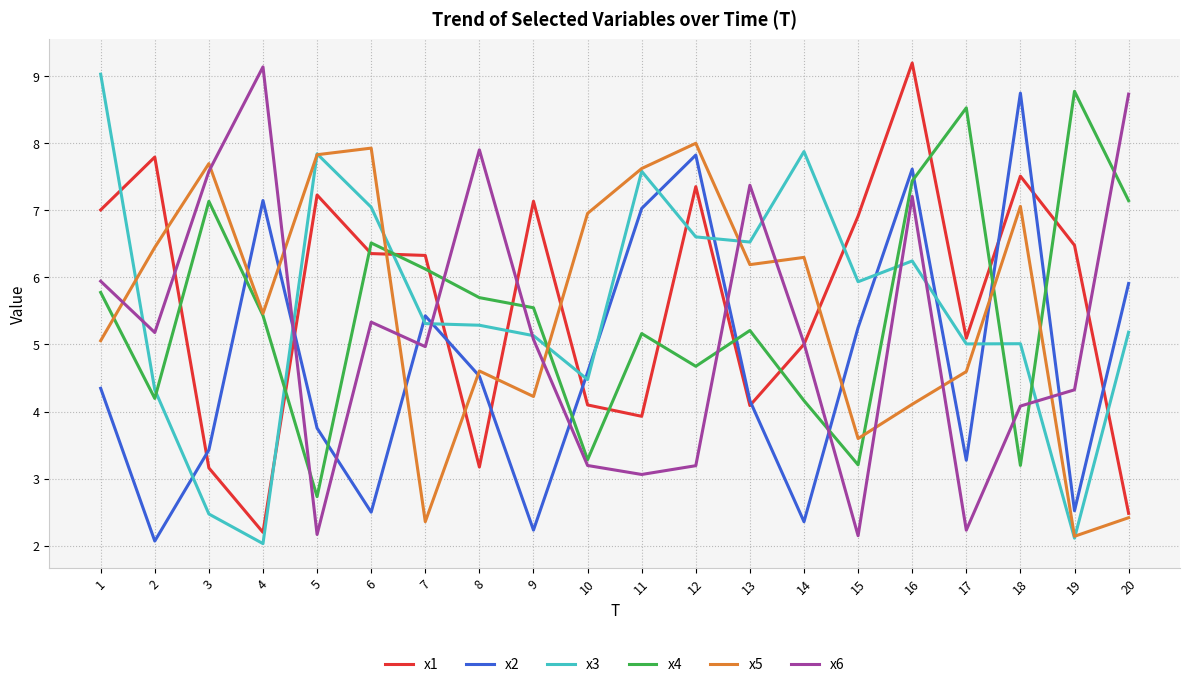

After their last crossing, which series has the higher values: x3 or x1?

x3